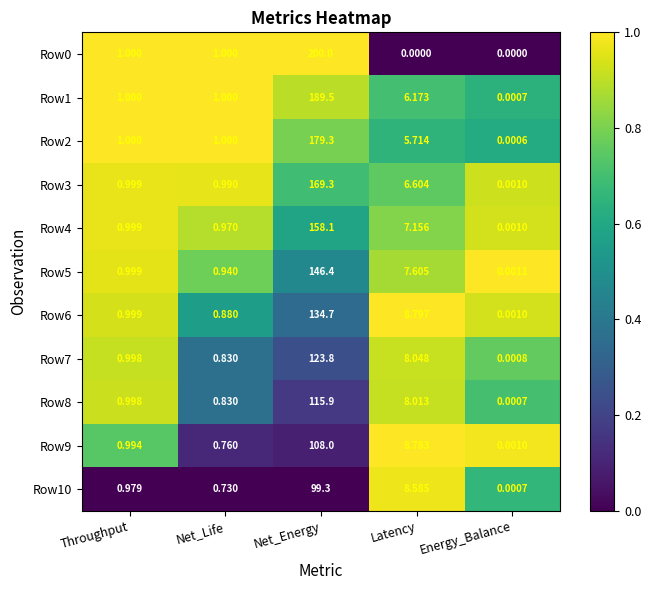

Where is Row8 nearest to the value 57?

Latency